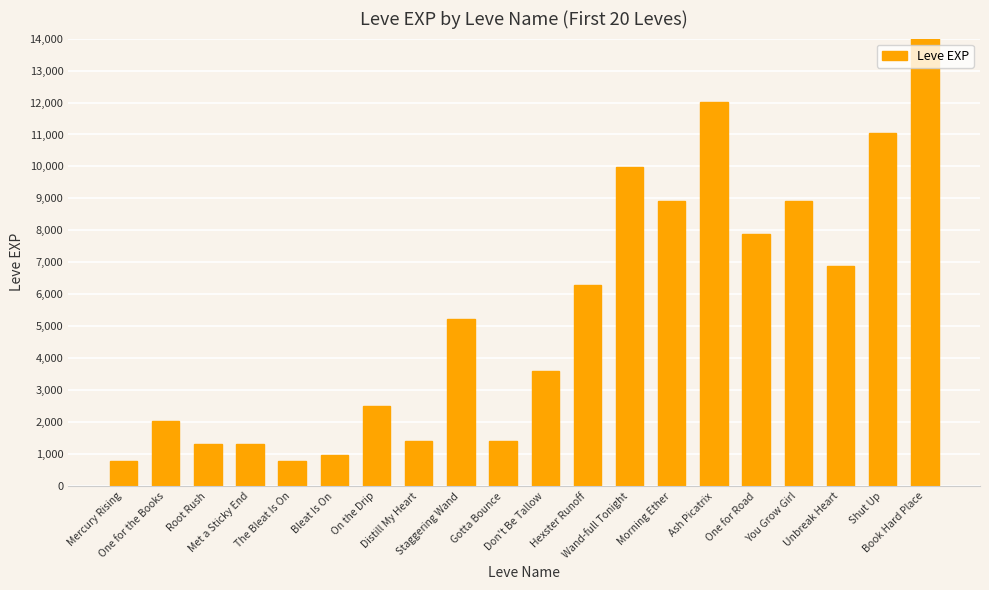

What is the difference between the maximum and second lowest values?

21990